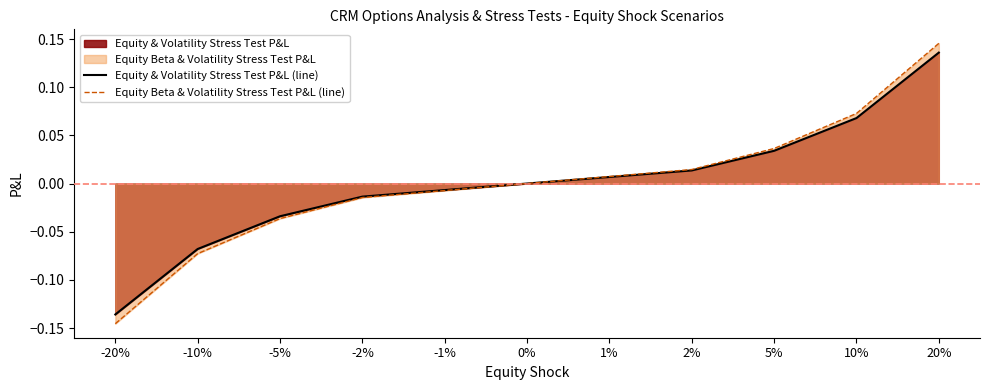

Does the chart have visible grid lines?

No